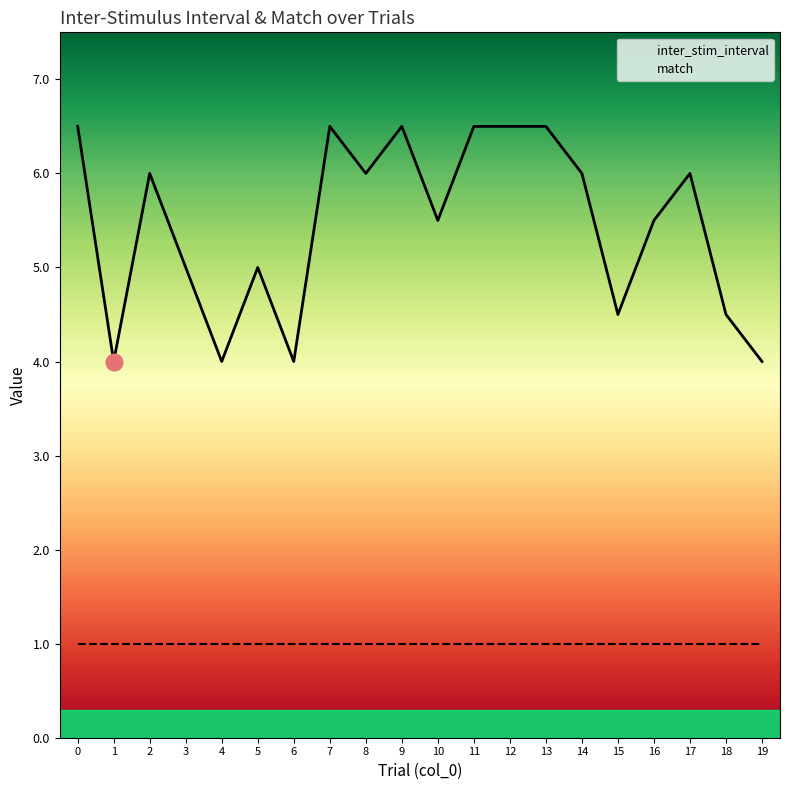

At how many categories does at least one series exceed 2?

20